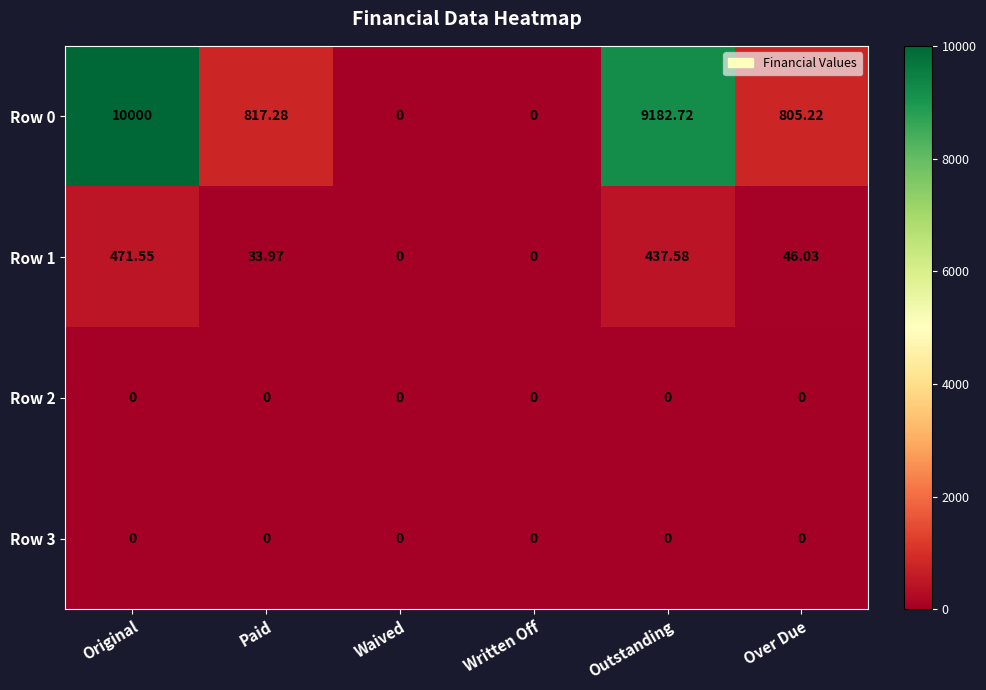

Is the value of Row 2 at Waived greater than the value of Row 1 at Paid?

No